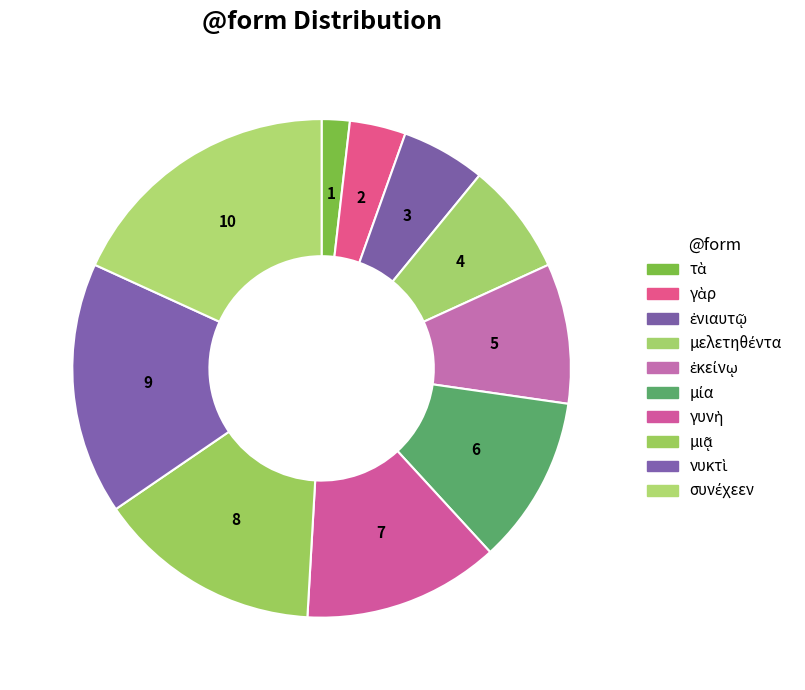

What portion of the pie excludes νυκτὶ?

83.6%